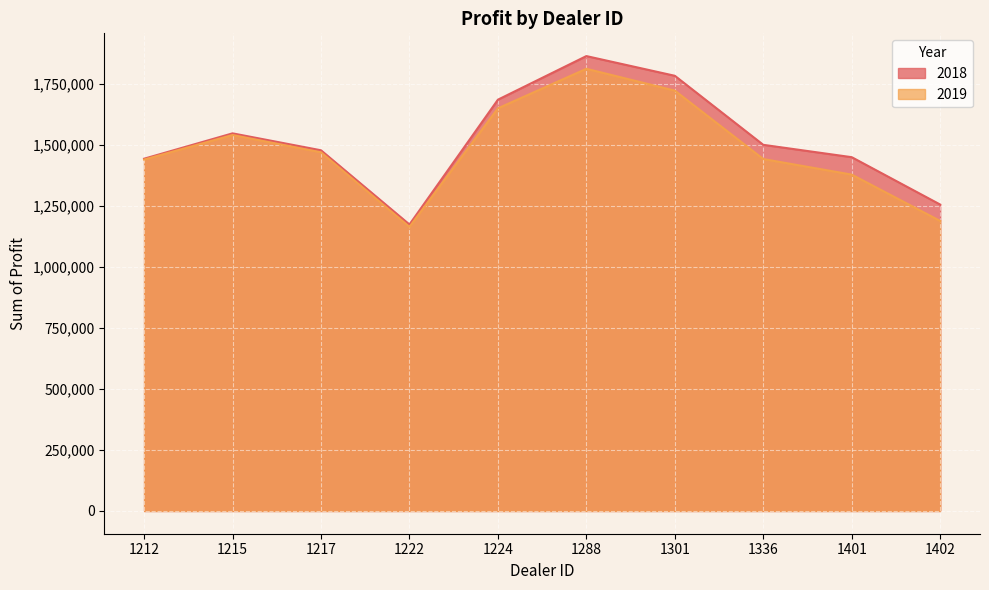

Between 1301 and 1215, which is larger?

1301